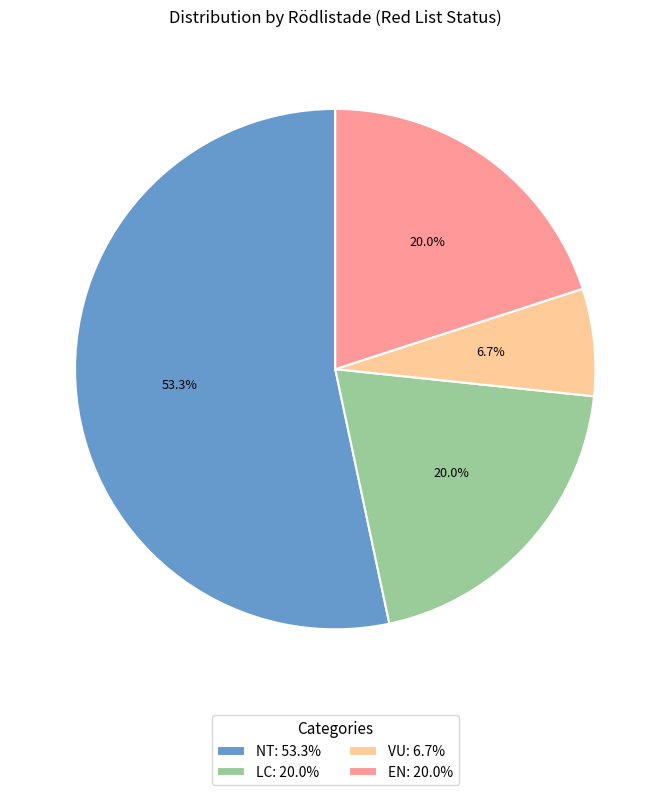

To the nearest percent, what portion does LC represent?

20%